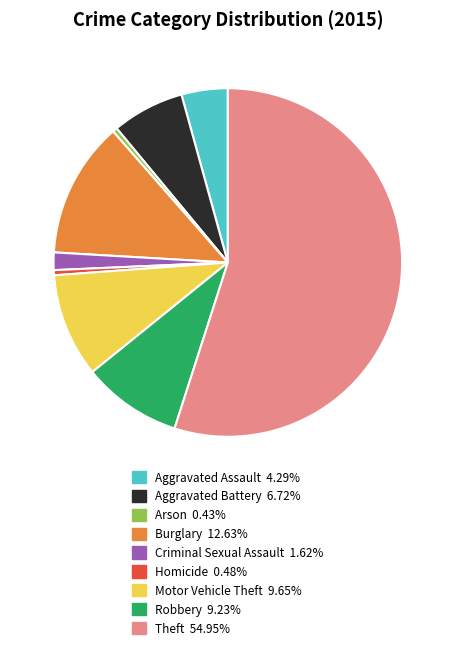

Approximately how many times larger is the value at Homicide compared to Criminal Sexual Assault?

0.3